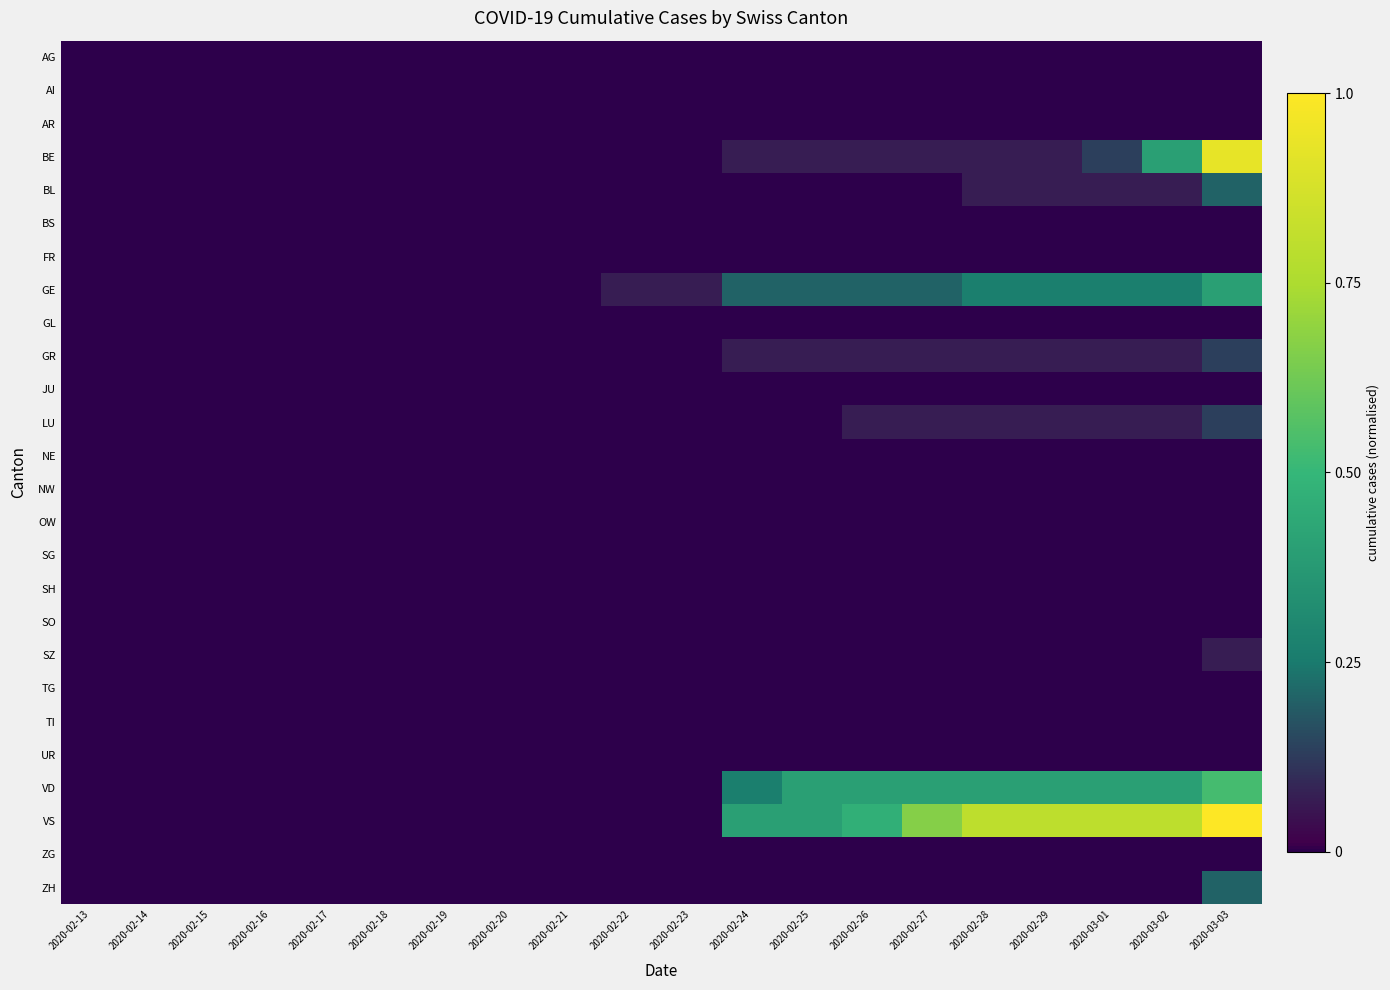

Count the number of categories in the chart.

20